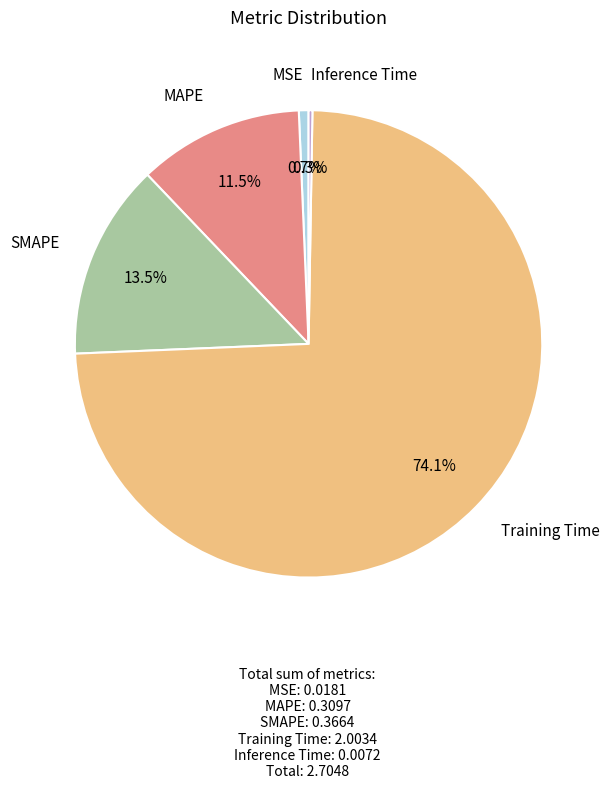

Is there a majority slice in this chart?

Yes